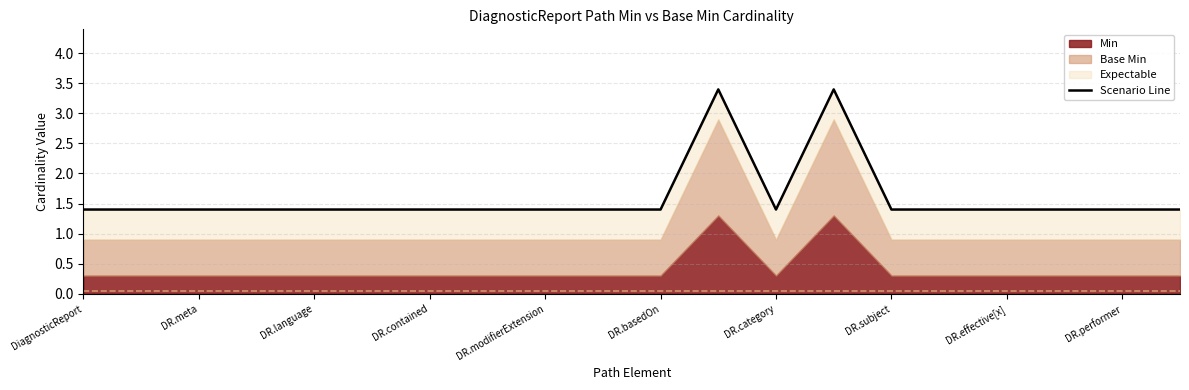

How many points are lower than both their immediate neighbors (excluding endpoints)?

1